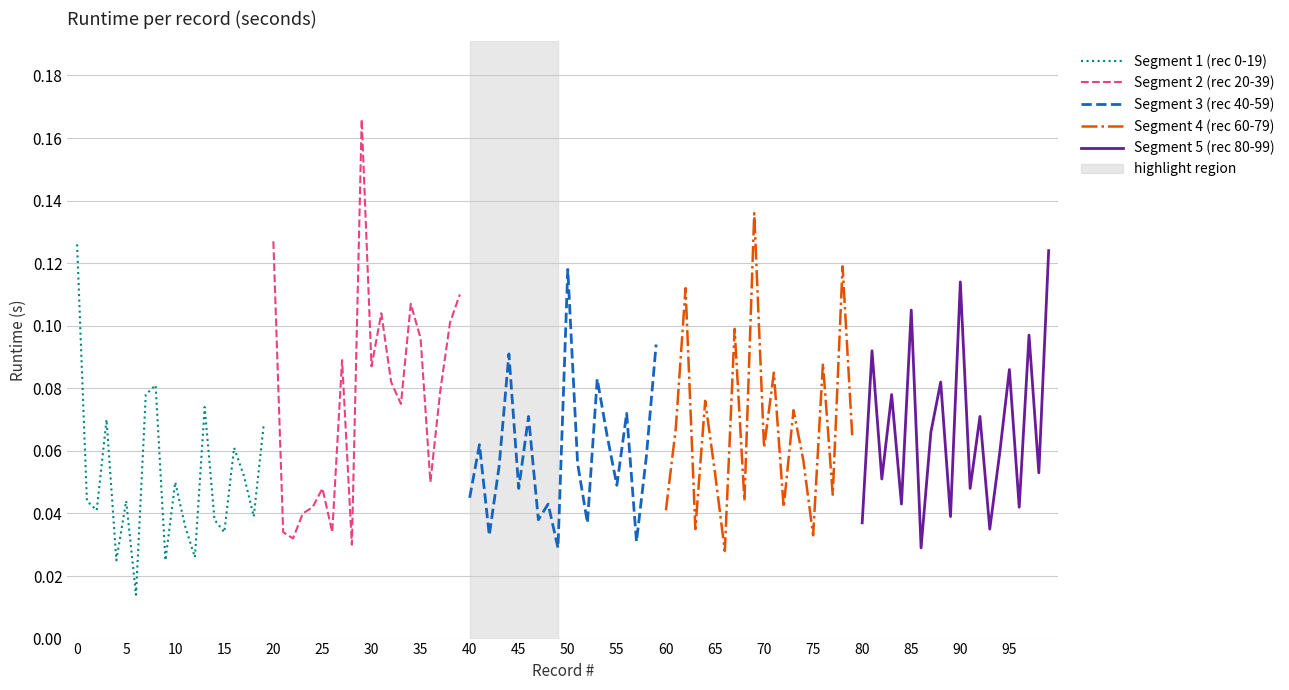

At how many categories does at least one series exceed 0?

20